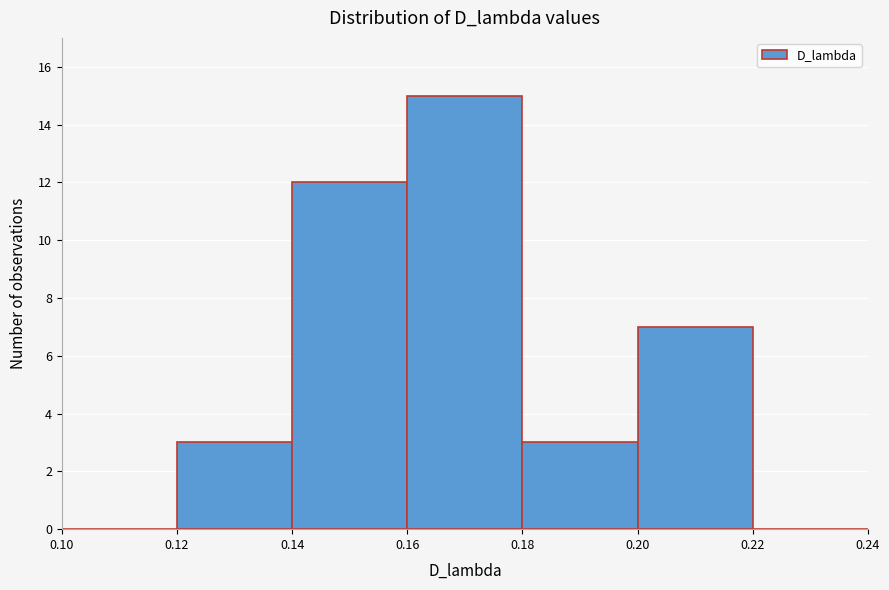

What is the height of the bar covering 0.14 to 0.16 on the x-axis? The values are not printed on the chart, so give them approximately, as read against the axis.

12